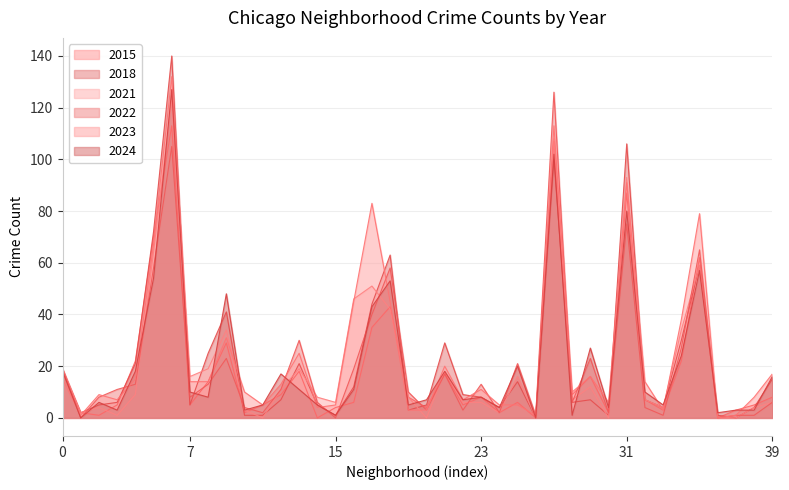

What is the maximum value shown in the chart?

140